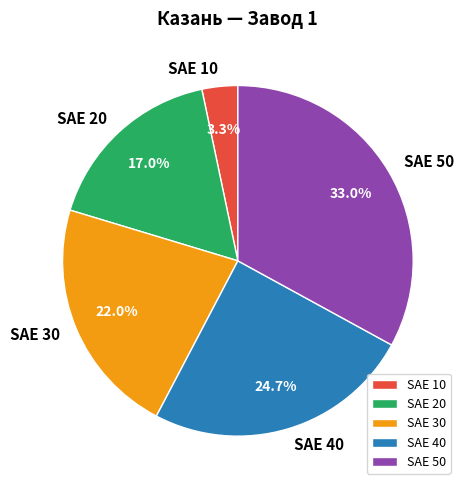

Does SAE 10 account for over 50% of the chart?

No